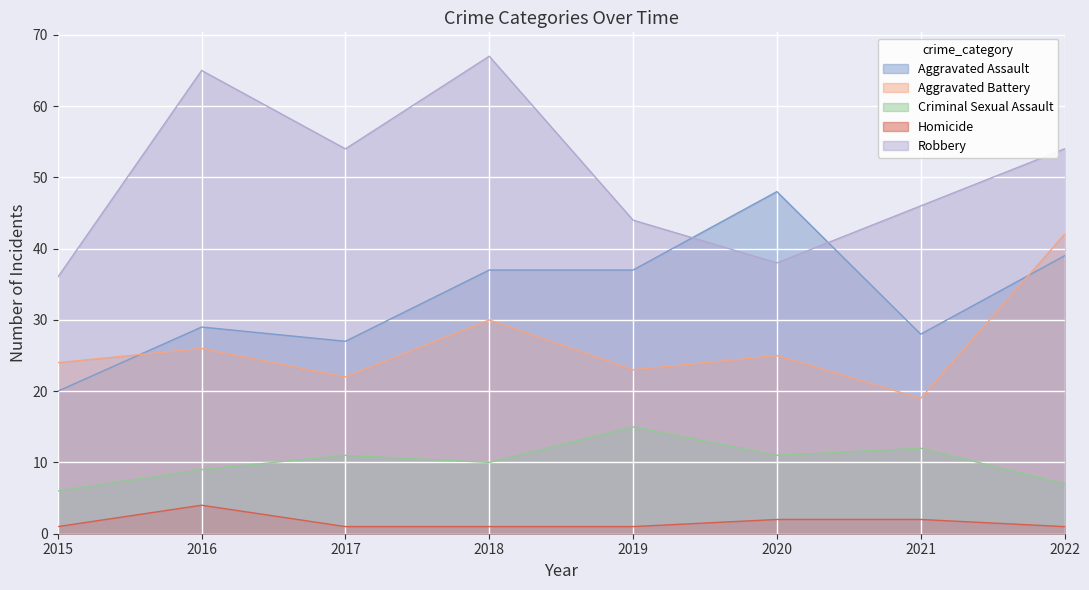

Count the number of categories in the chart.

8